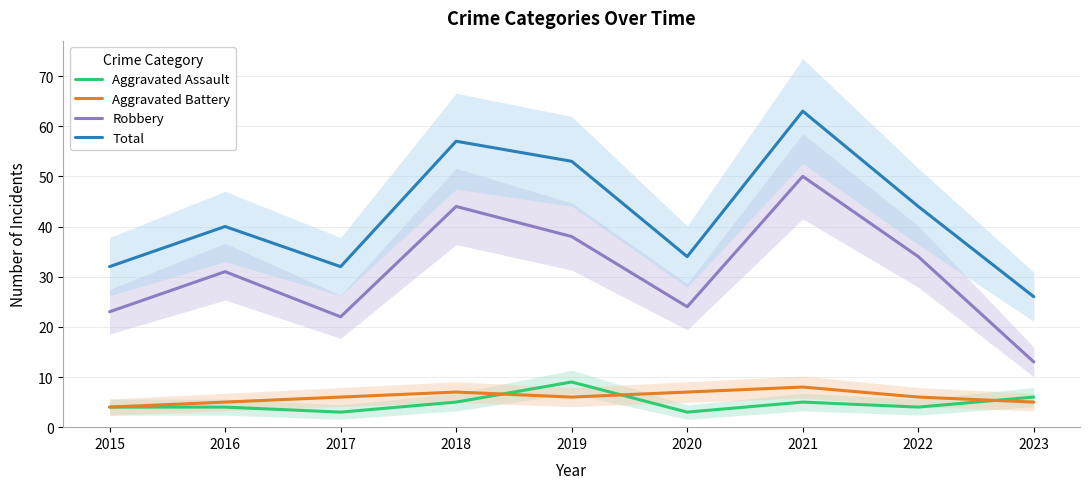

Rank the series at 2020 from highest to lowest value.

Total, Robbery, Aggravated Battery, Aggravated Assault